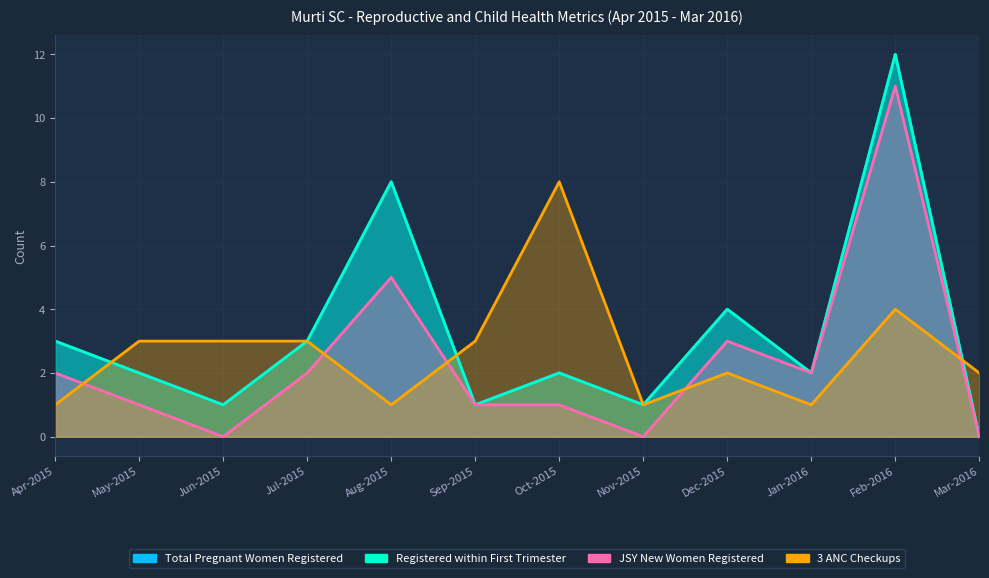

Which label corresponds to the largest value in the chart?

Feb-2016